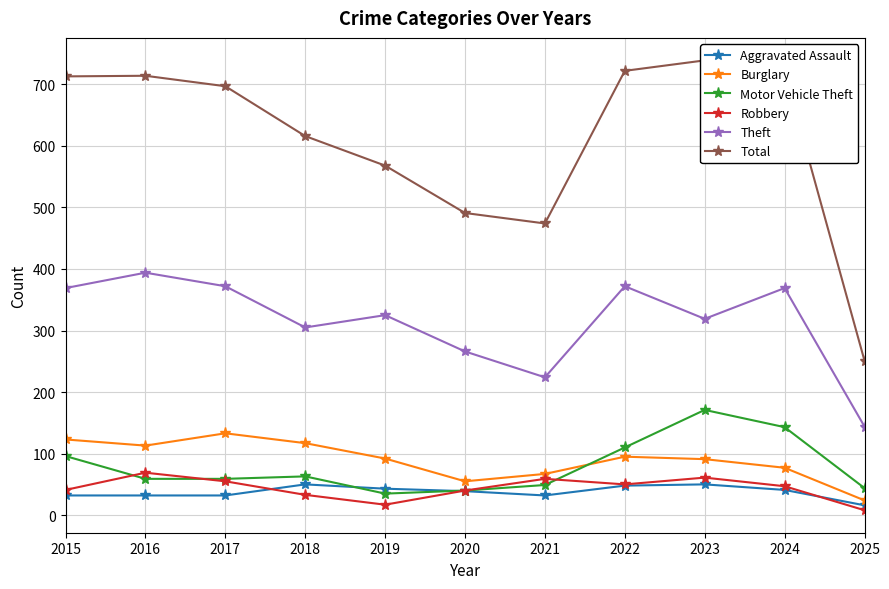

Reading left to right, what are all the values shown in this chart?

Aggravated Assault: 32	32	32	50	43	39	32	48	50	41	16
Burglary: 123	113	133	117	92	55	67	95	91	77	24
Motor Vehicle Theft: 96	59	59	63	35	40	49	110	171	143	44
Robbery: 41	69	55	33	17	40	59	50	61	47	8
Theft: 369	394	372	305	325	266	224	372	319	369	144
Total: 713	714	697	616	568	491	474	722	739	720	251